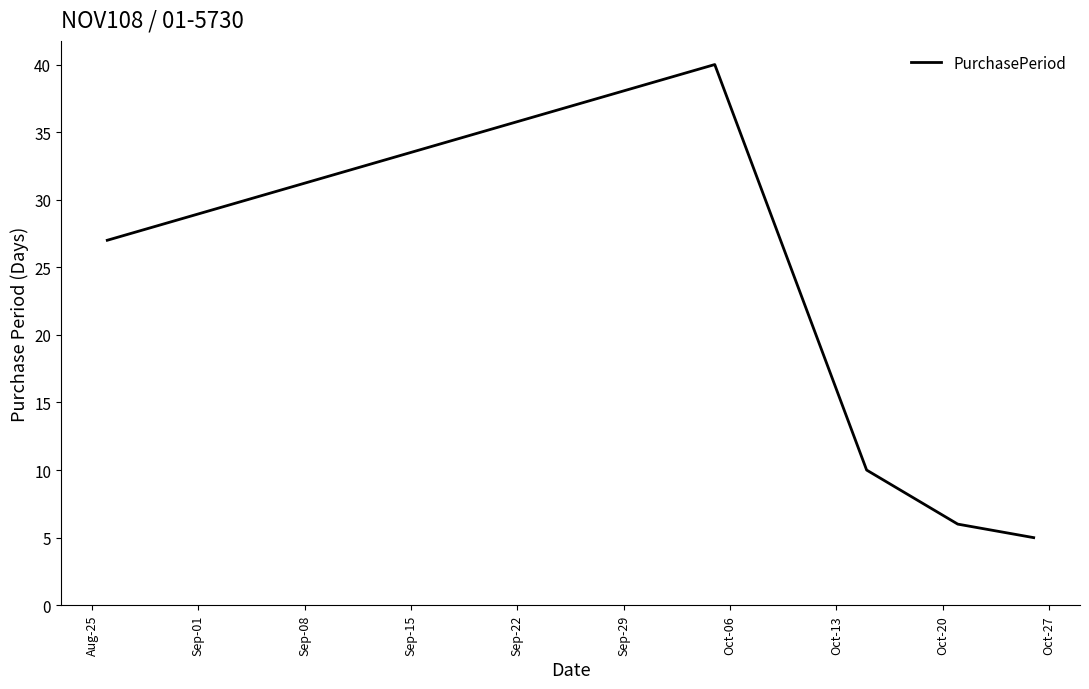

What is the smallest value displayed?

5